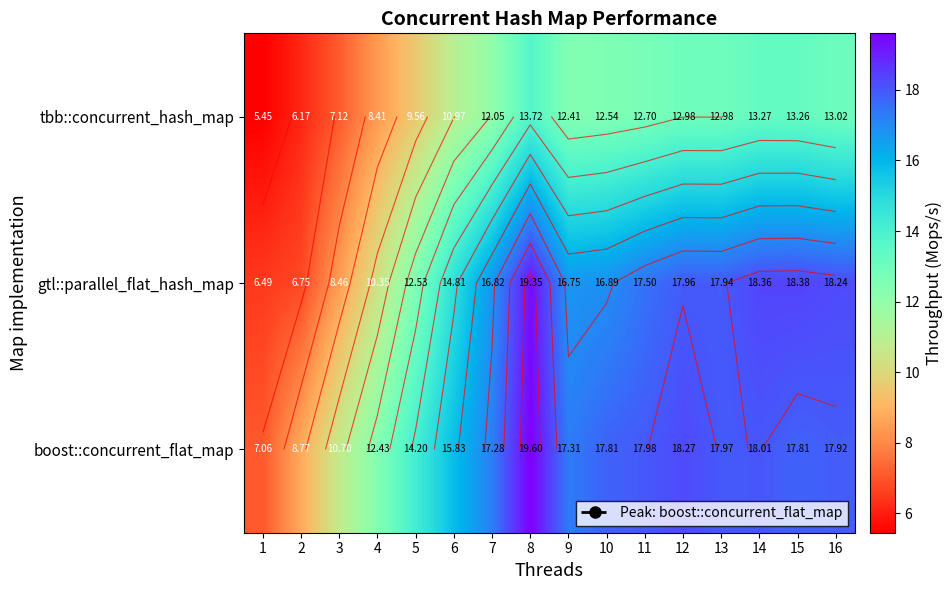

How many values in the tbb::concurrent_hash_map series exceed 12?

10